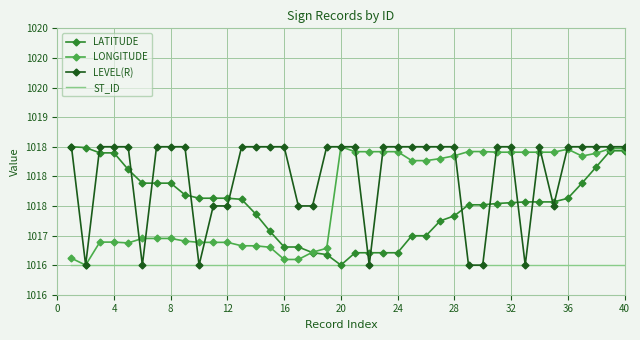

True or false: LATITUDE has more than 1 interior local peaks.

False